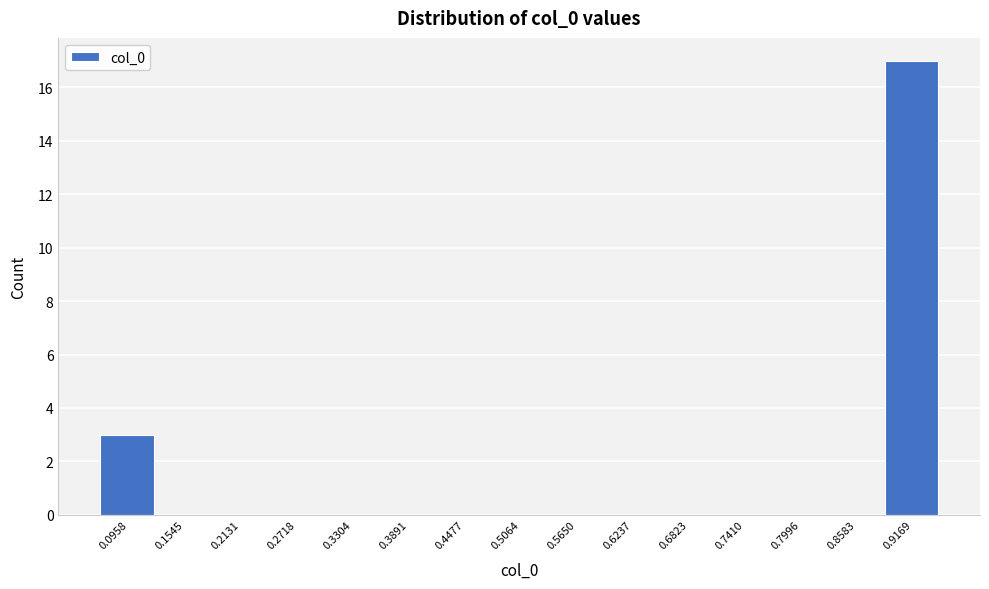

Reading right to left, what are all the values shown in this chart?

0.9169=17	0.8583=0	0.7996=0	0.7410=0	0.6823=0	0.6237=0	0.5650=0	0.5064=0	0.4477=0	0.3891=0	0.3304=0	0.2718=0	0.2131=0	0.1545=0	0.0958=3